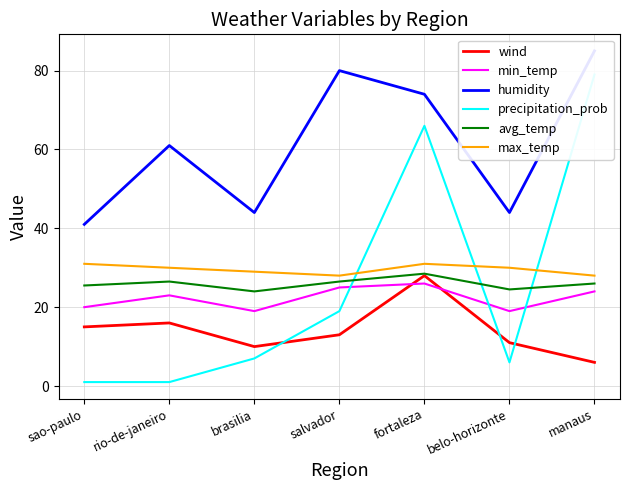

True or false: avg_temp and wind intersect in this chart.

False